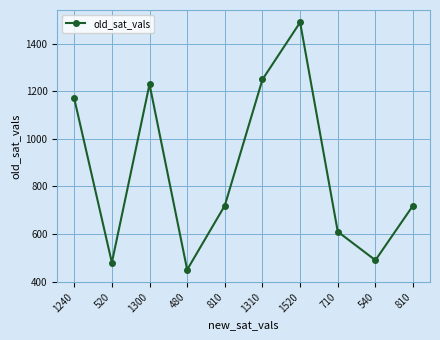

How many distinct data groups are displayed?

1